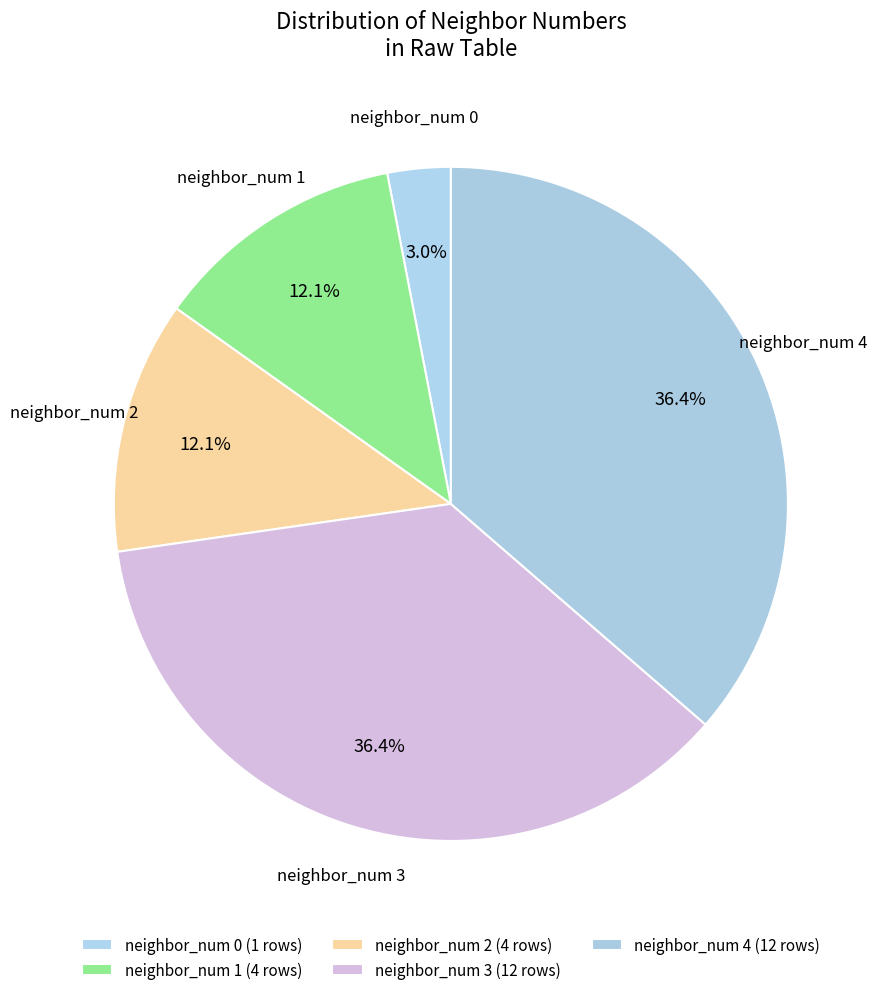

Count the number of slices in the pie.

5